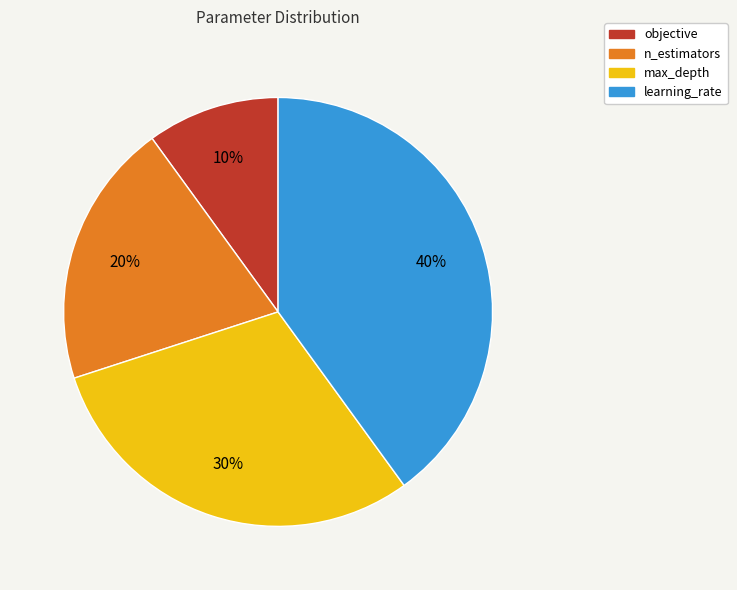

Does n_estimators account for over 50% of the chart?

No